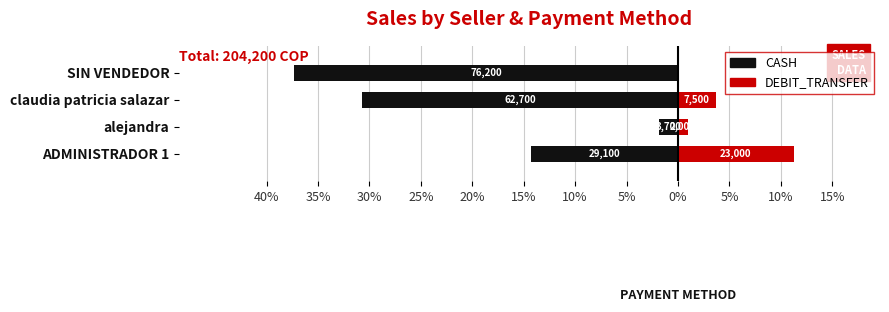

At how many categories does at least one series exceed -32?

4